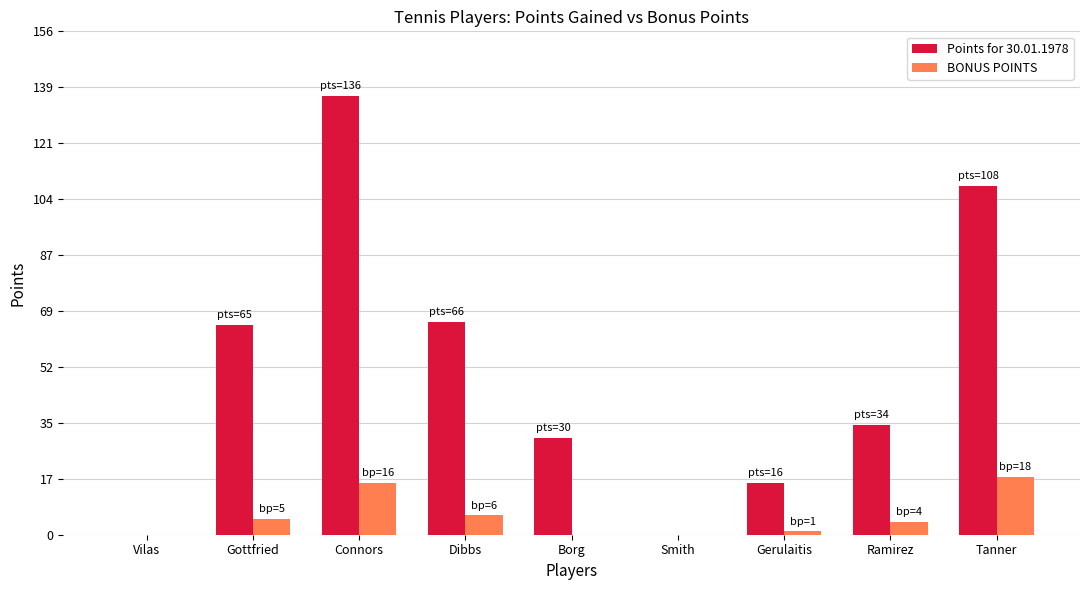

Between Dibbs and Smith, which series saw the biggest shift?

Points for 30.01.1978